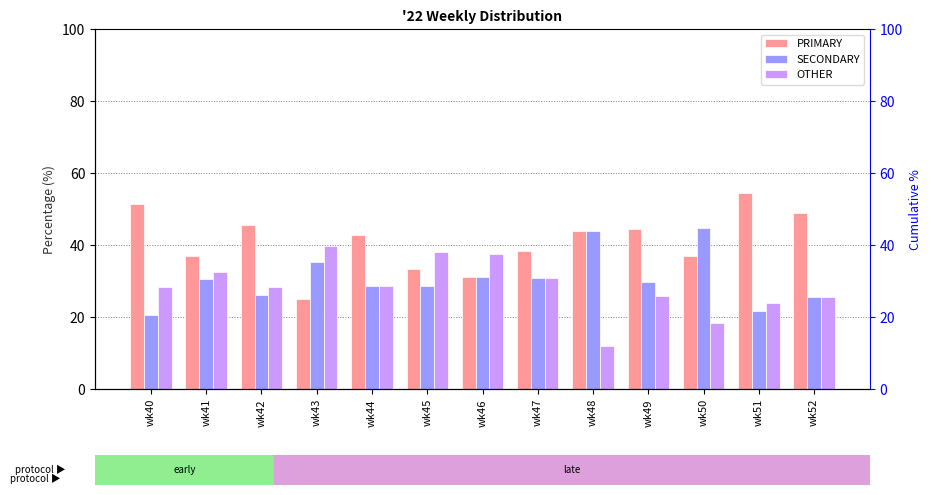

What are all the series names shown in the legend?

PRIMARY, SECONDARY, OTHER